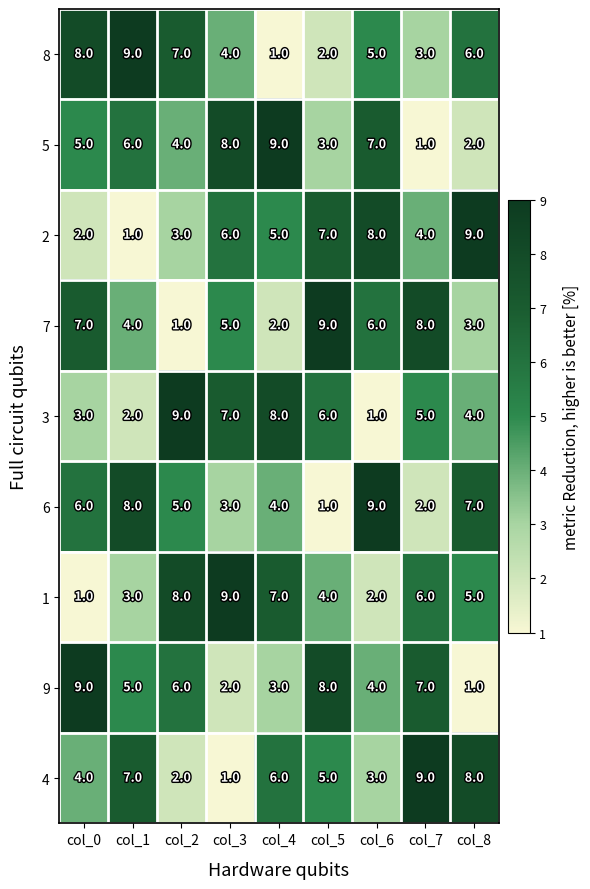

How many series are shown in this chart?

9